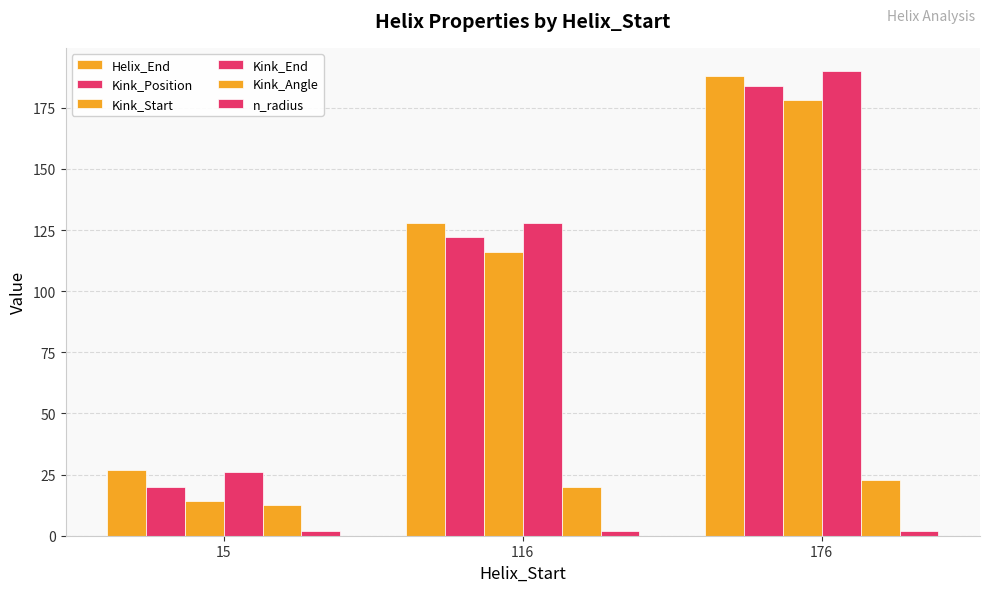

At which label is Kink_Angle closest to 17?

116